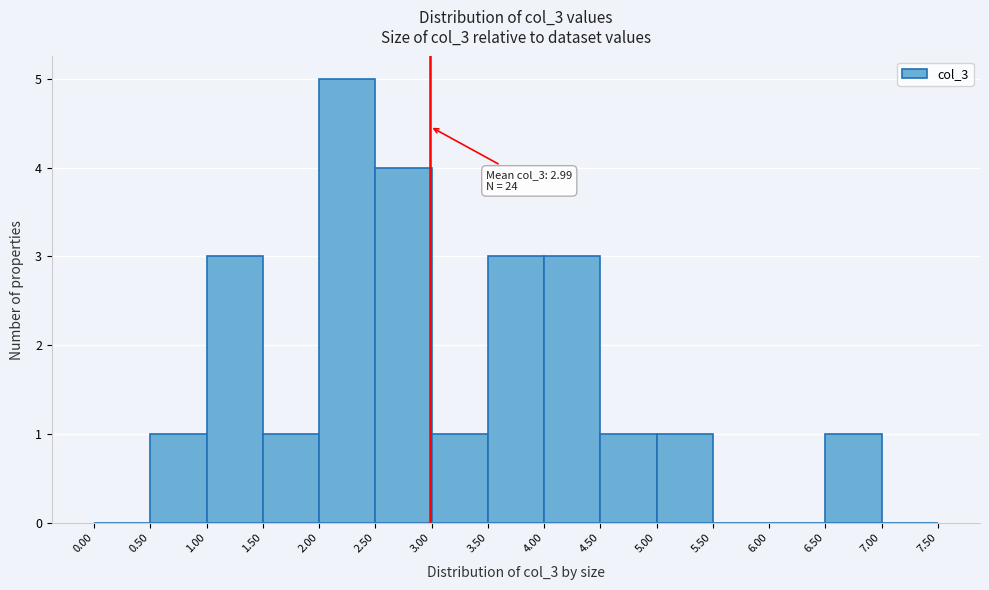

Which range on the x-axis has the tallest bar?

2.00 to 2.50